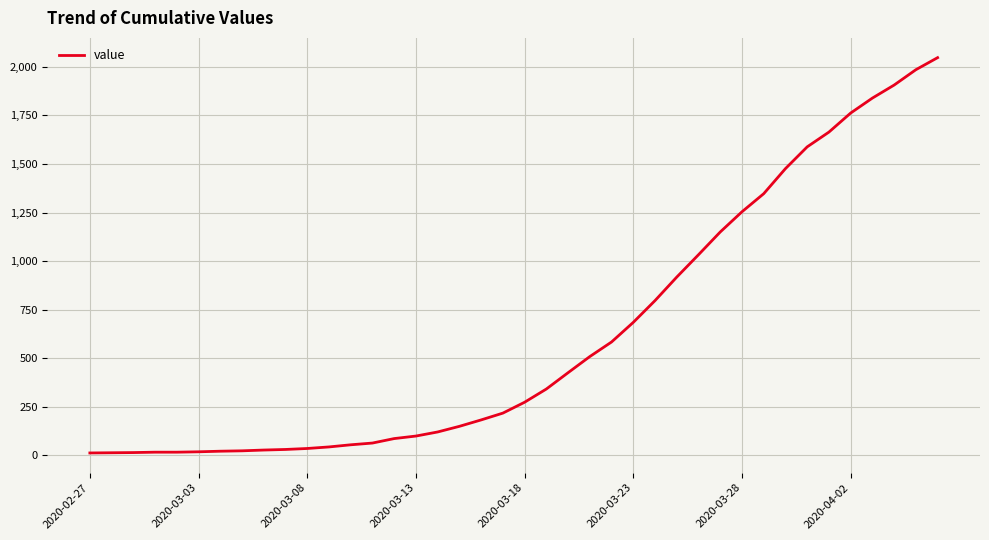

What is the maximum value shown in the chart?

2047